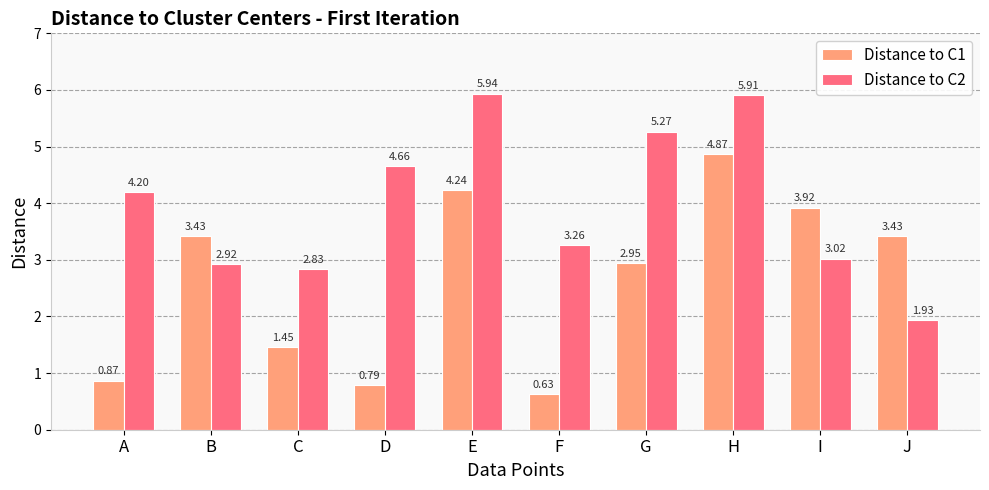

Which series has the largest total across all categories?

Distance to C2